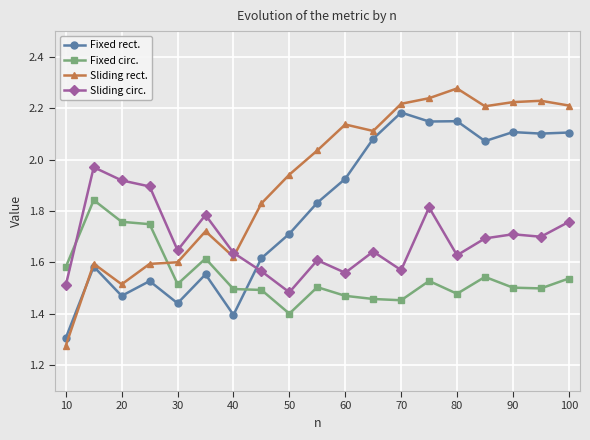

Which series has the widest spread of values?

Sliding rect.